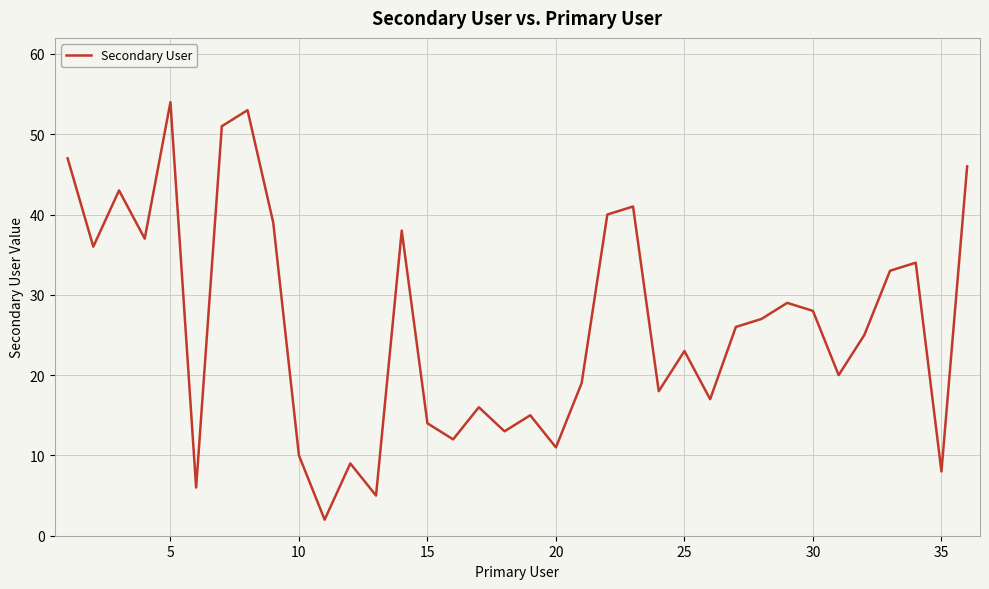

What is the difference between the maximum and minimum values?

52